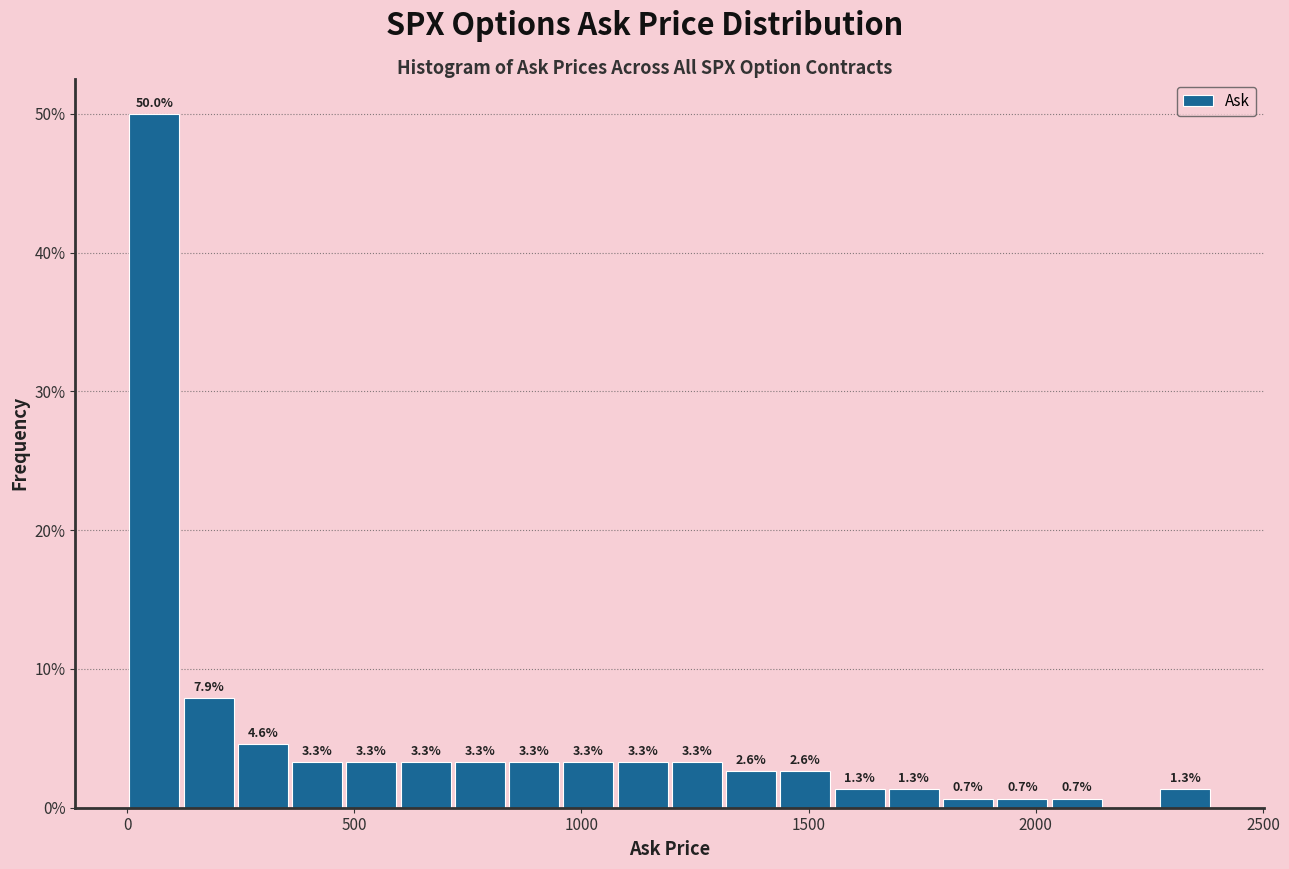

Around what value on the x-axis is the tallest bar? Give the approximate position of its centre, as read against the axis.

50